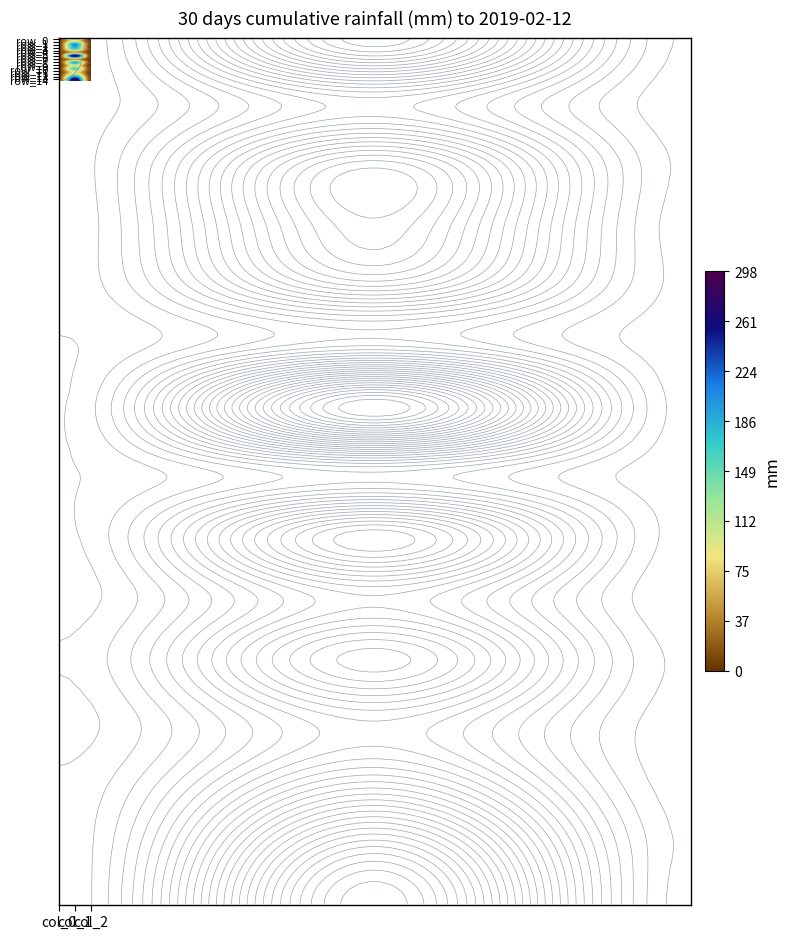

What is the average value of the row_9 series?

36.5